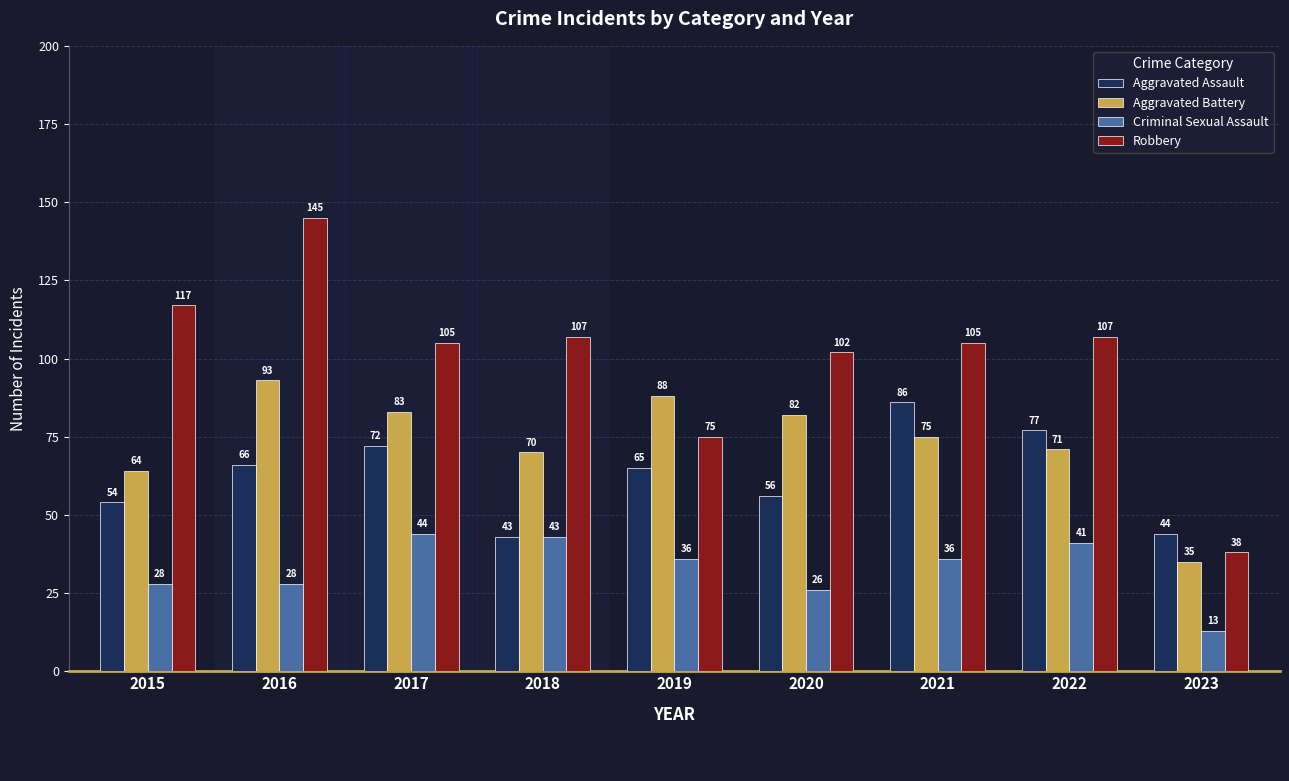

True or false: Aggravated Assault has a value of 65 at 2019.

True